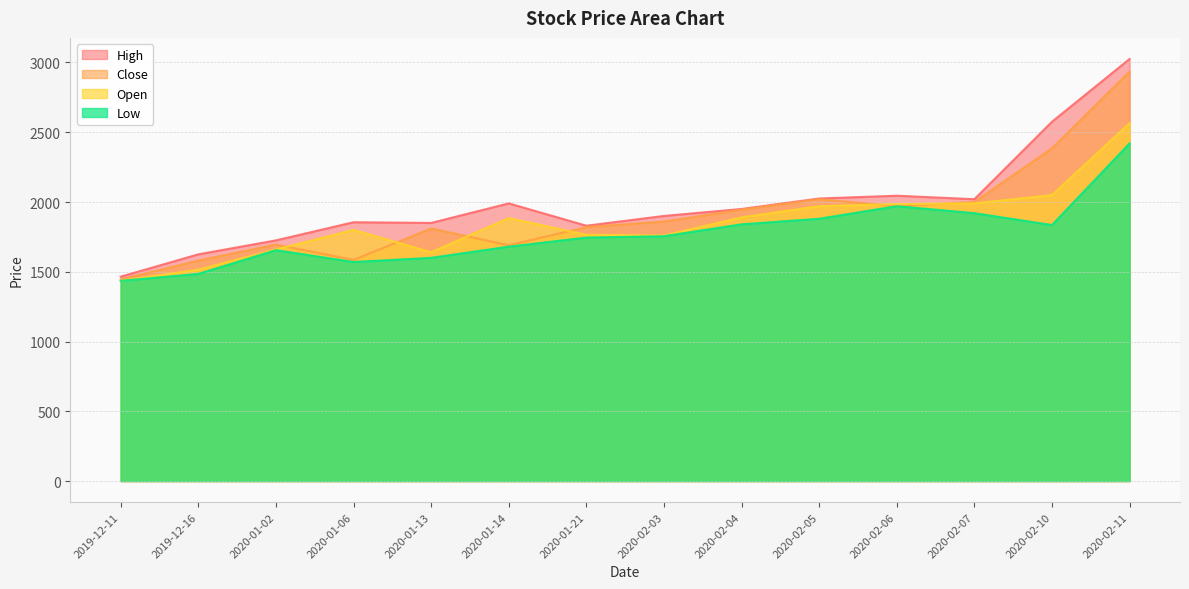

What is the spread (max minus min) of values at 2020-01-14?

310